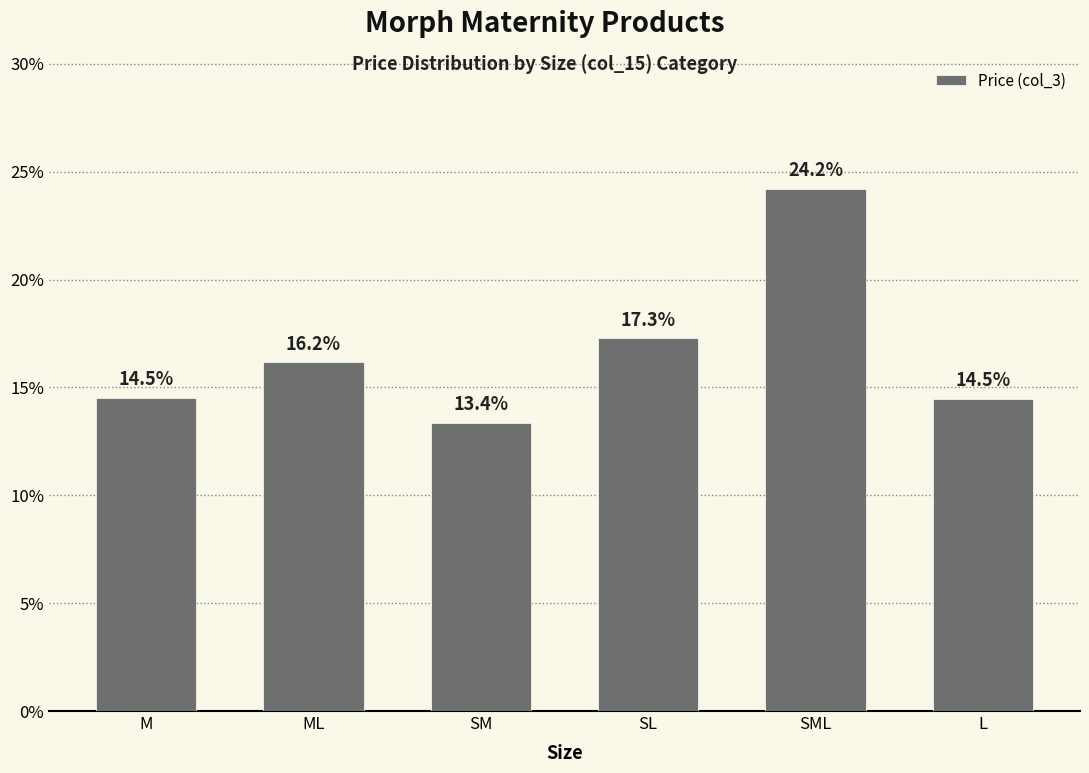

What position from the left is SML?

5